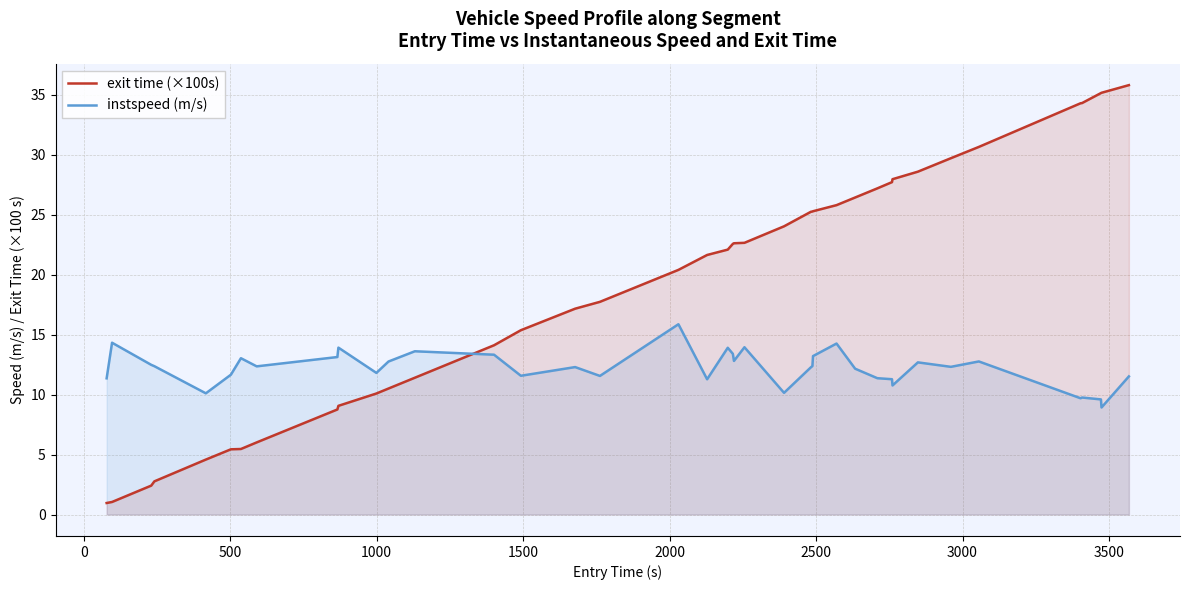

Rank the series by their average value, from lowest to highest.

instspeed (m/s), exit time (×100s)